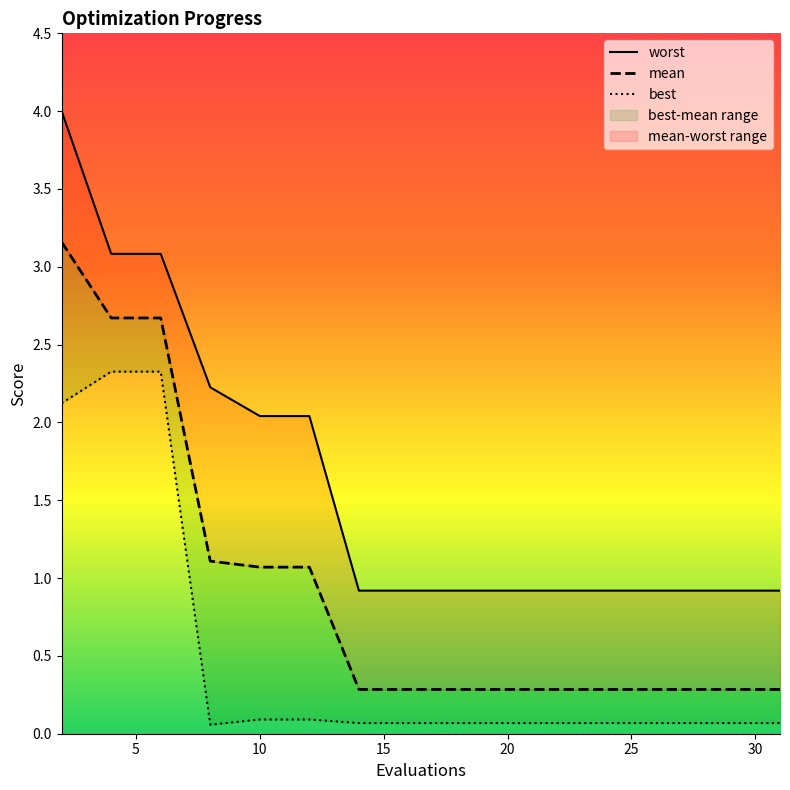

What is the sum of the mean values at 22 and 16?

0.6